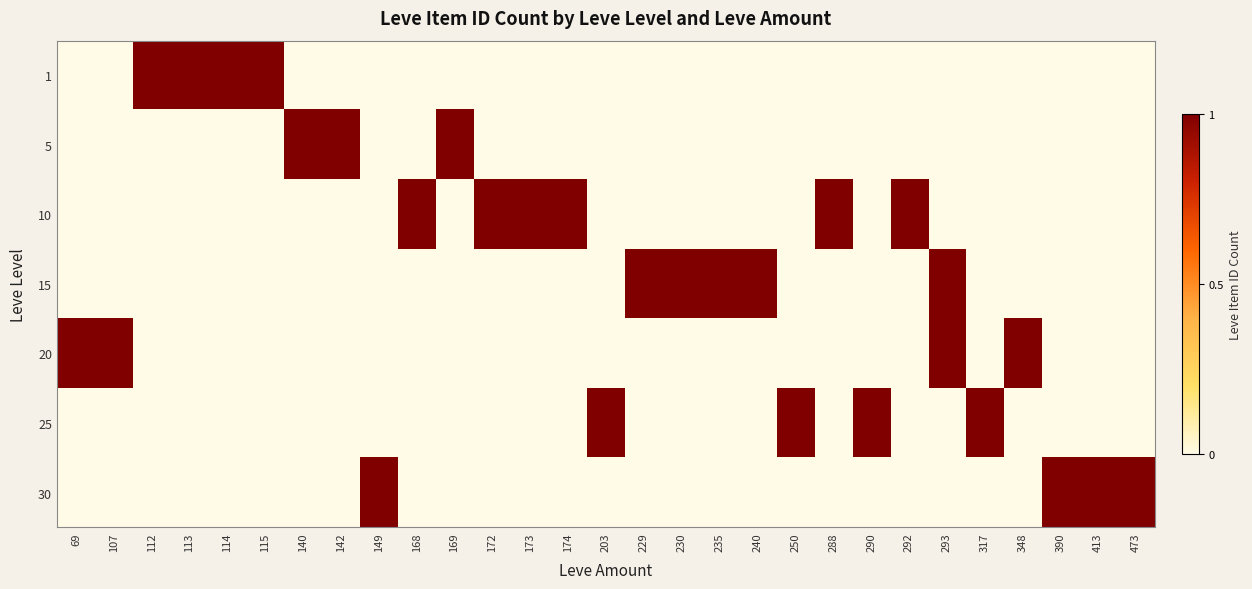

List the series in order of their peak value, highest first.

1, 5, 10, 15, 20, 25, 30